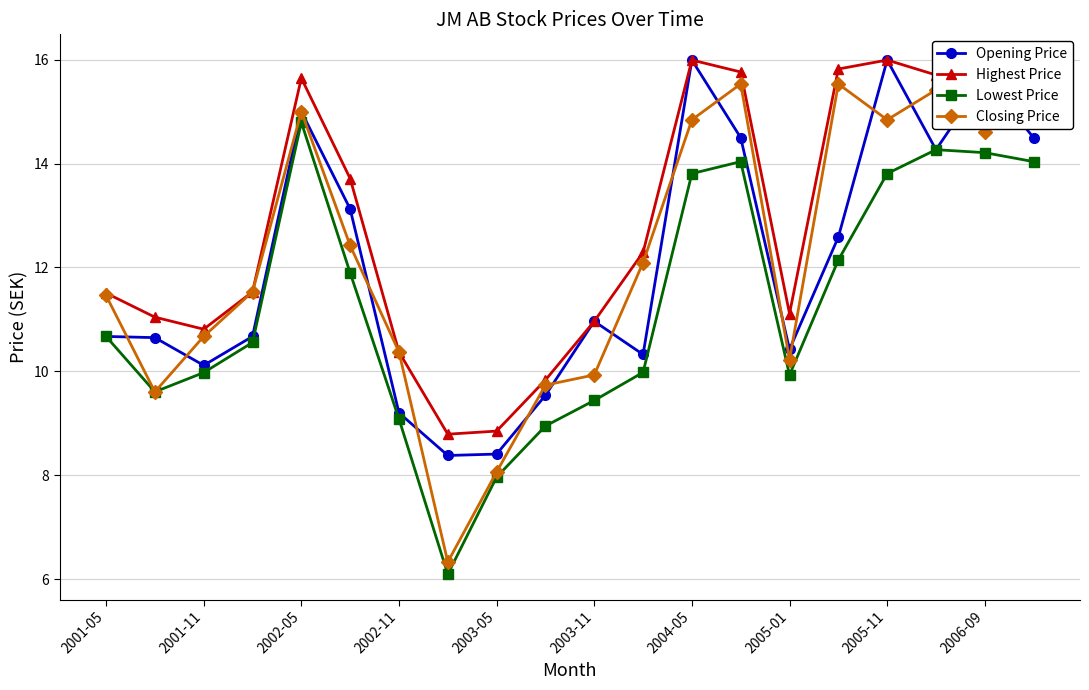

True or false: Opening Price and Lowest Price cross at least once.

False